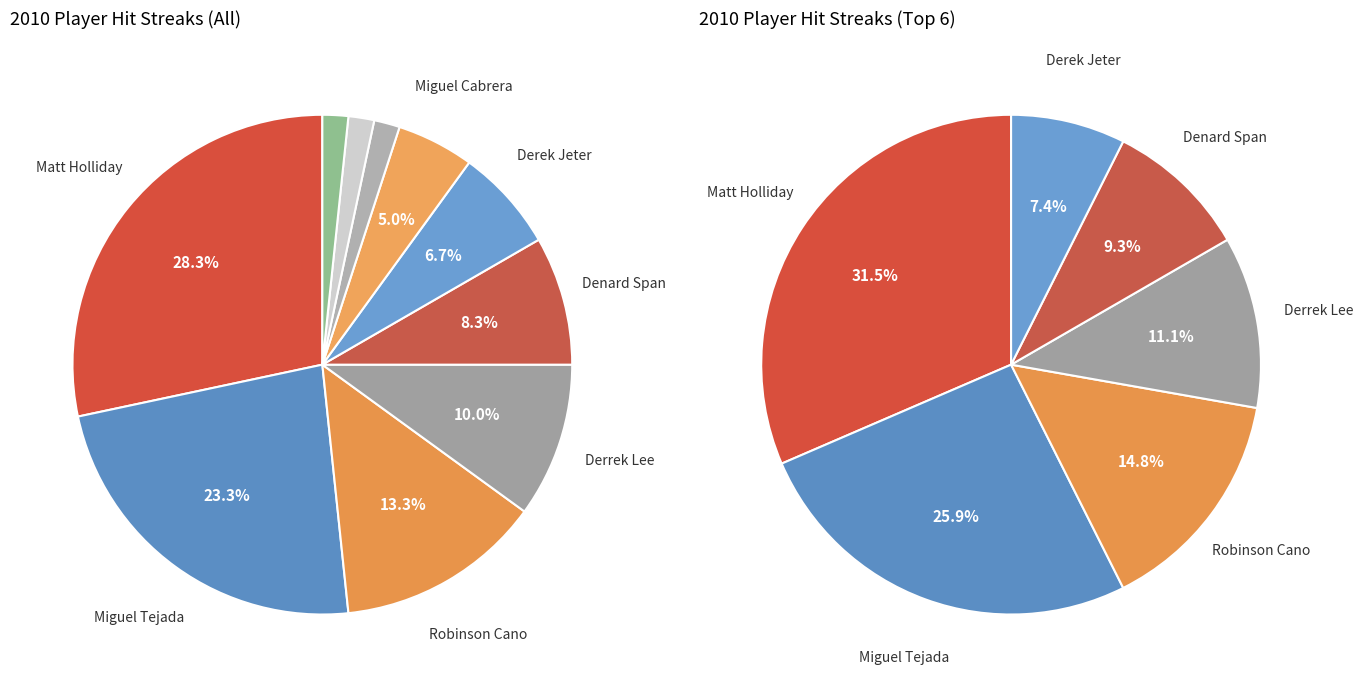

Between Denard Span and Ichiro Suzuki, which is larger?

Denard Span